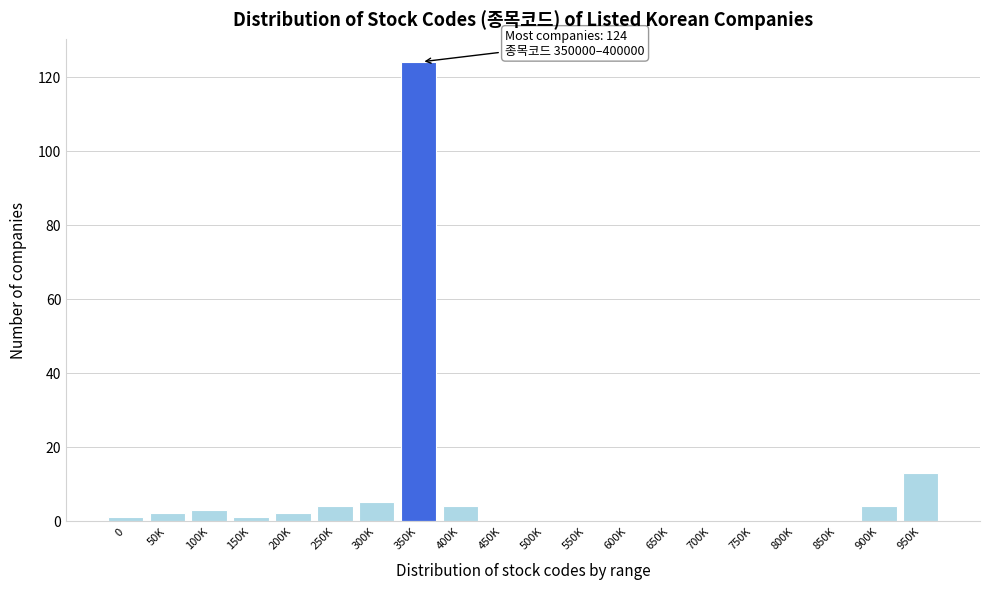

Reading right to left, what are all the values shown in this chart?

950K=13	900K=4	850K=0	800K=0	750K=0	700K=0	650K=0	600K=0	550K=0	500K=0	450K=0	400K=4	350K=124	300K=5	250K=4	200K=2	150K=1	100K=3	50K=2	0=1